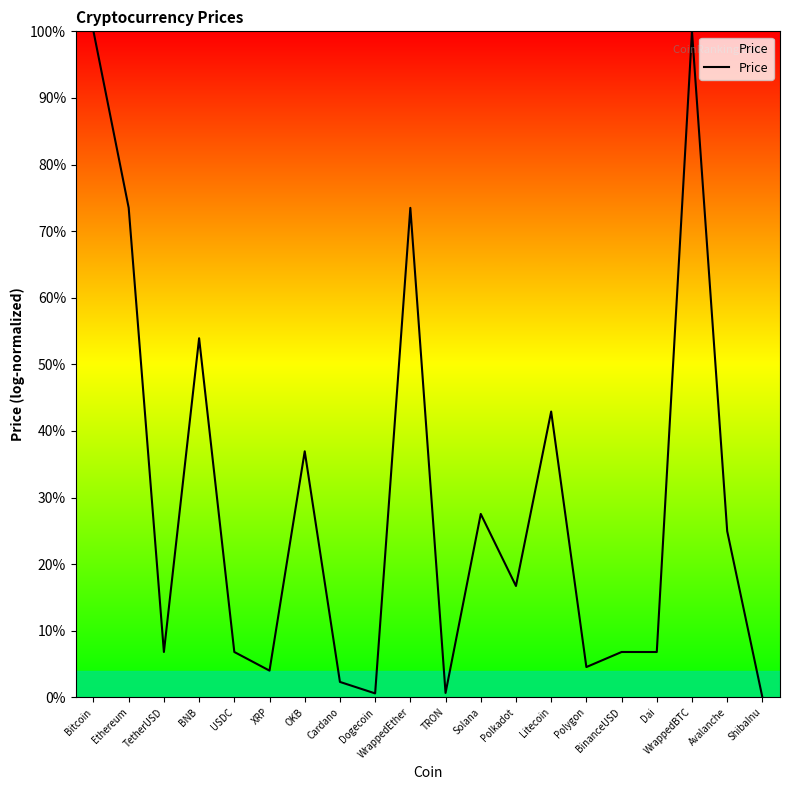

Where is the first local minimum?

TetherUSD